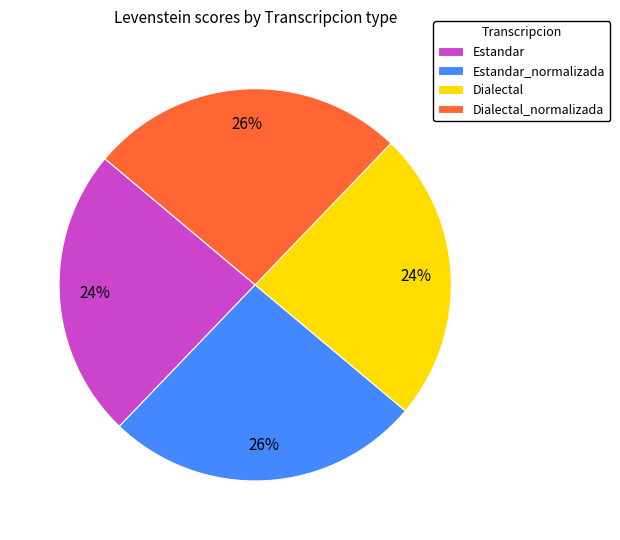

Do Dialectal and Estandar together represent more than half of the pie?

No